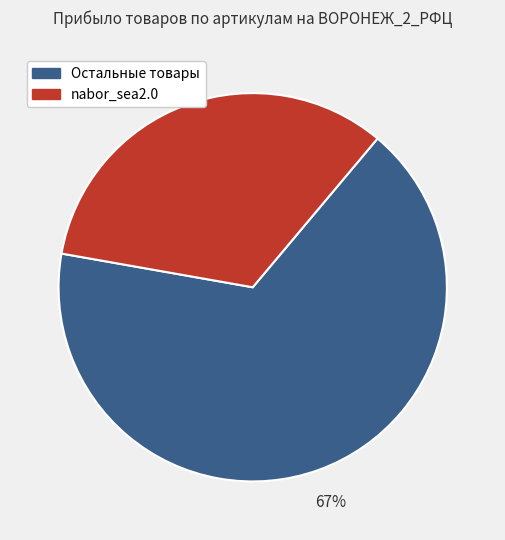

How many segments does this pie chart have?

2